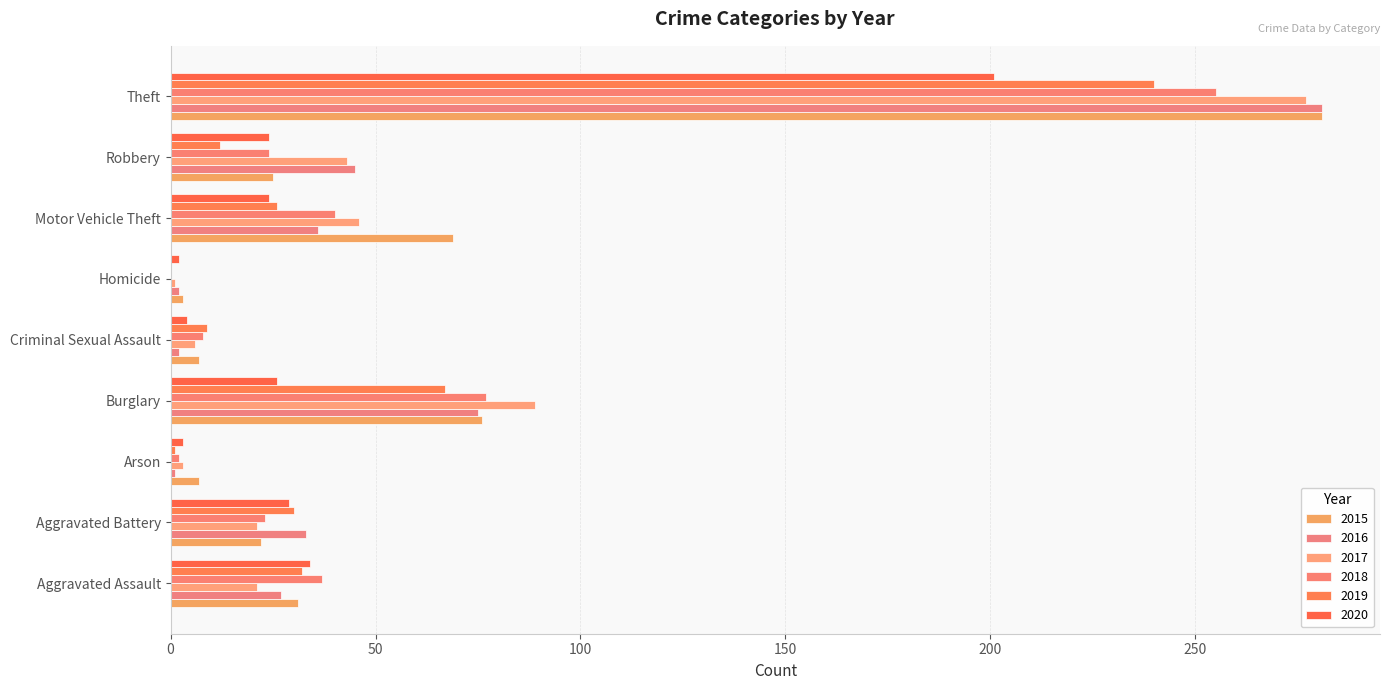

What is the average value of the 2016 series?

56